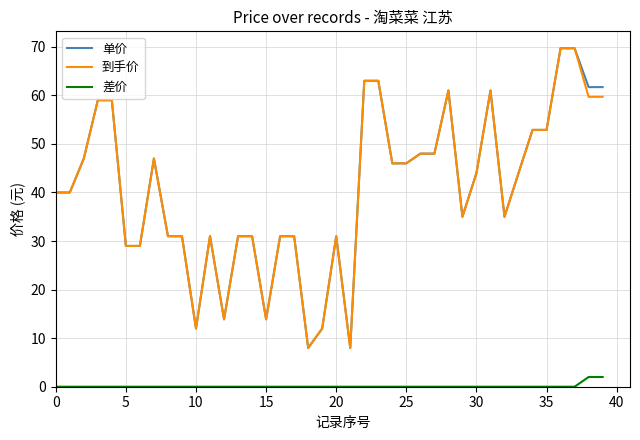

What is the minimum value for 到手价?

8.0